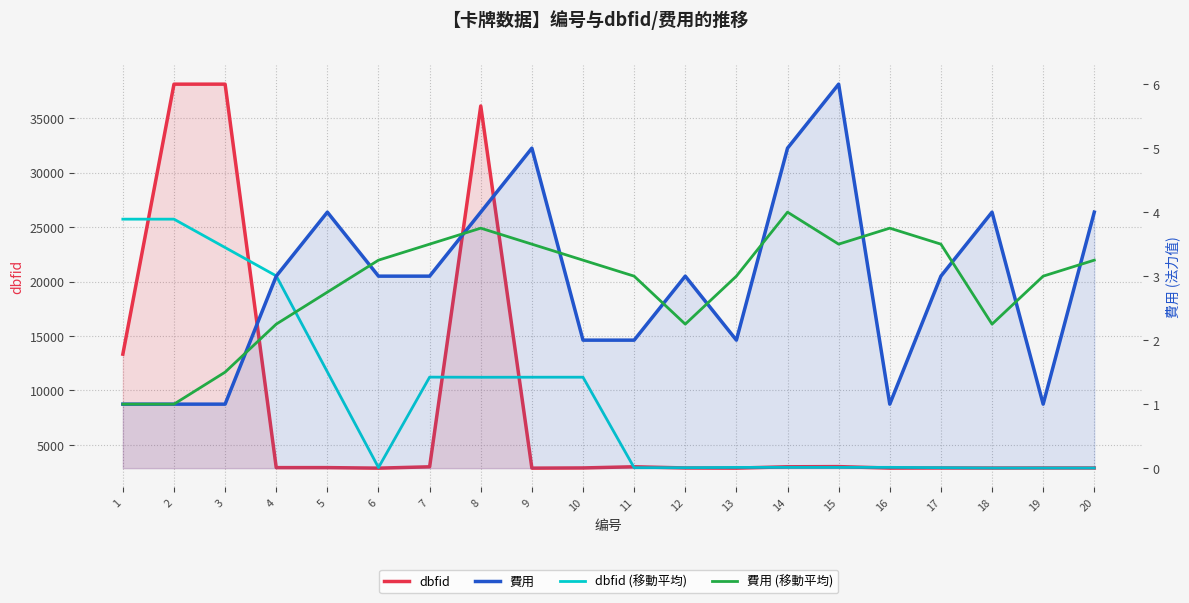

True or false: 費用 and dbfid intersect in this chart.

False